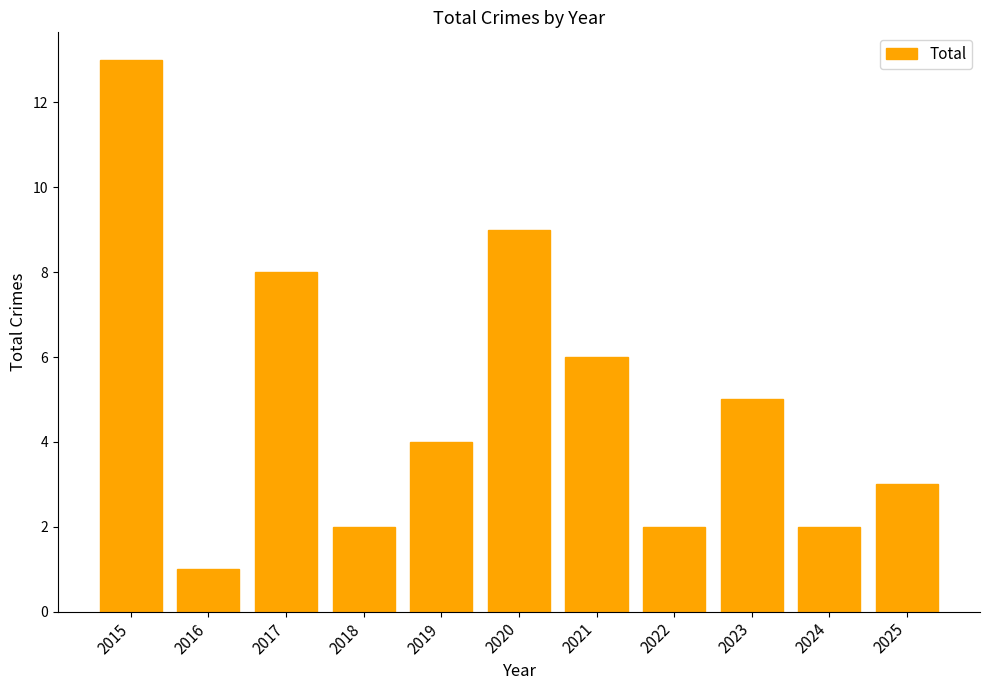

The value at 2024 is 3. True or false?

False